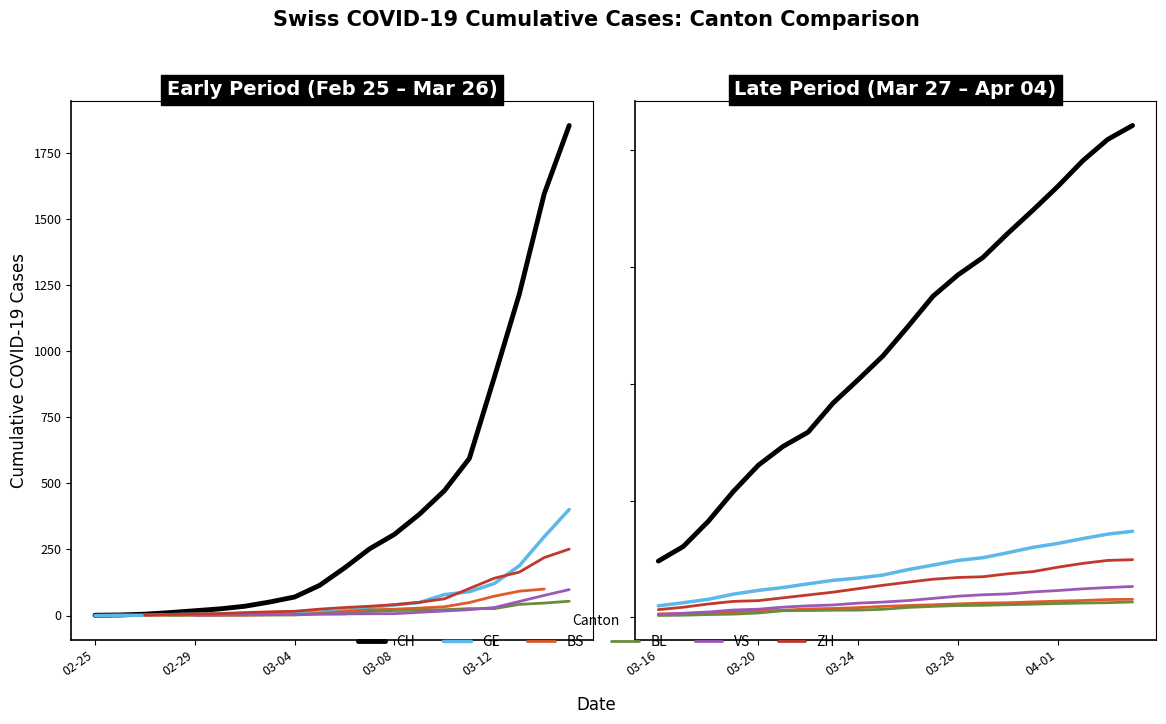

Is this an area chart (filled region under the line)?

No